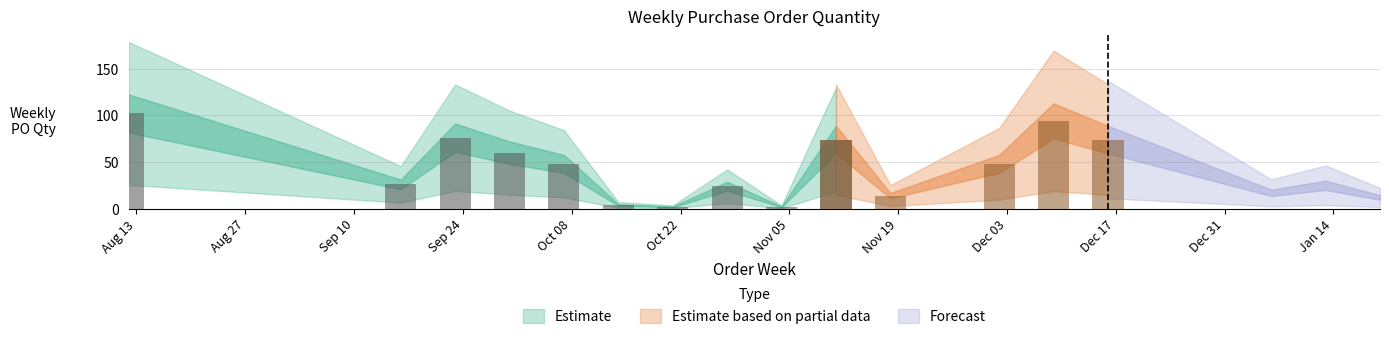

What is the label of the 16th bar from the left?

2025-01-13